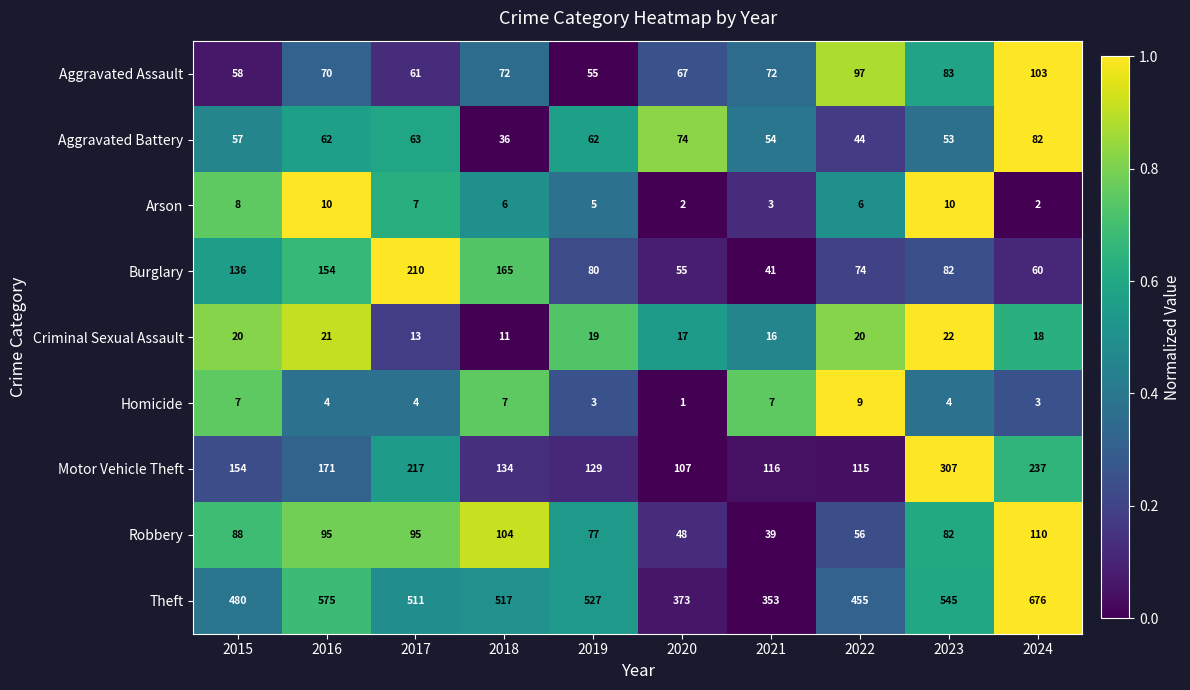

Which series has the largest total across all categories?

Theft